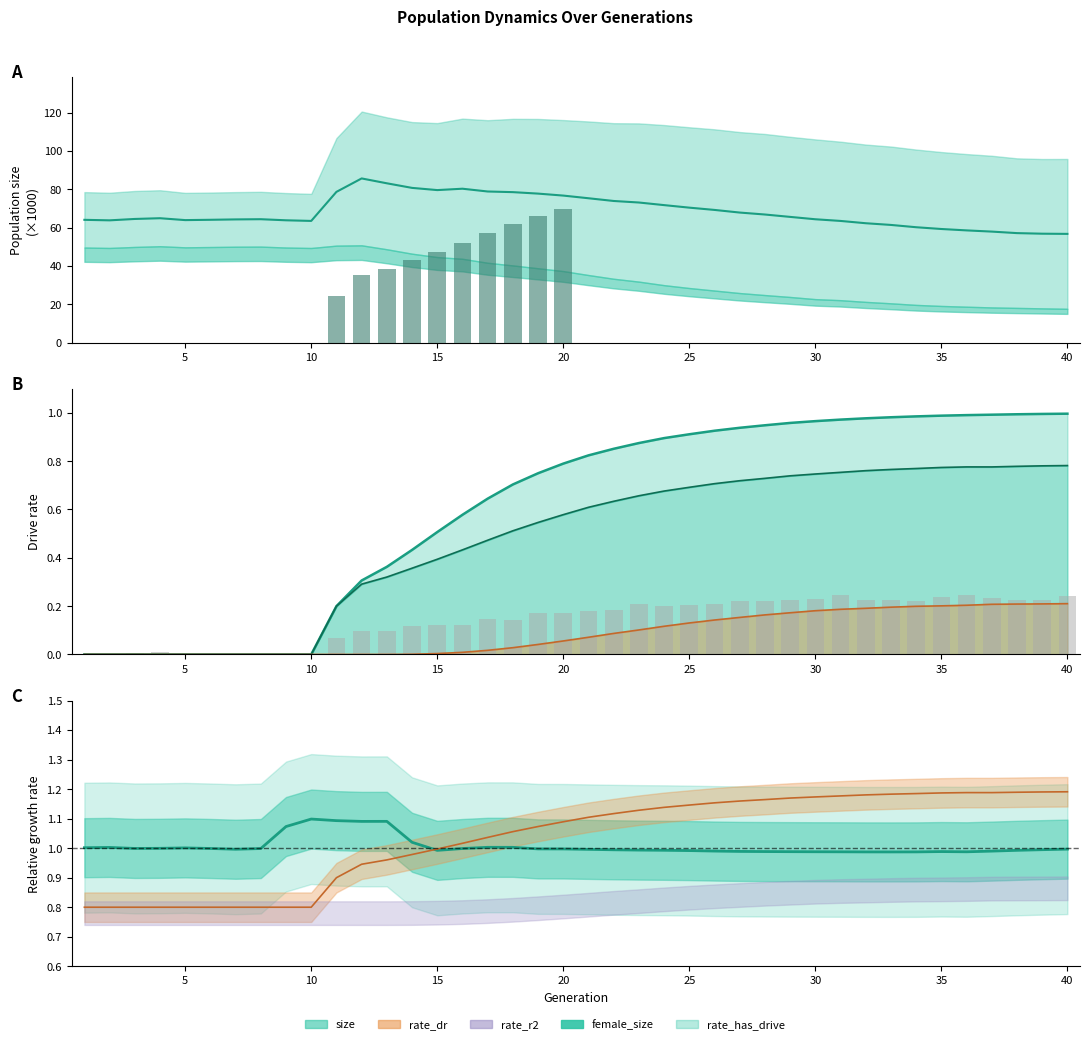

Which category has the lowest value in the female_size series?

1